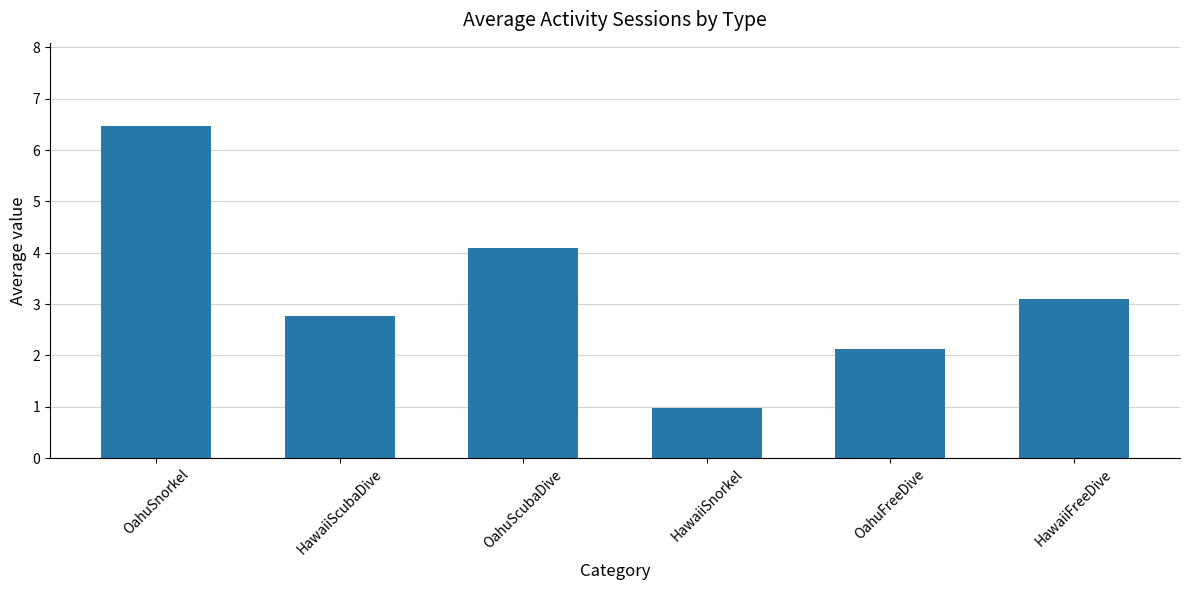

What is the maximum value shown in the chart?

6.5